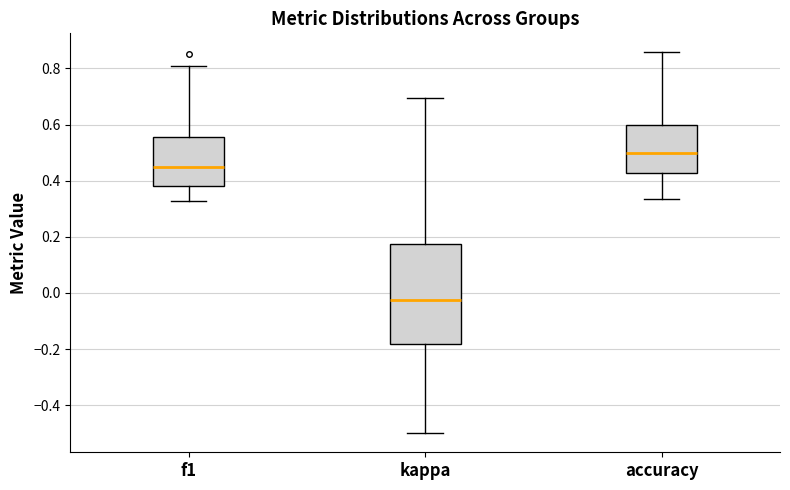

Comparing the boxes themselves (not the whiskers), which one is the tallest?

kappa